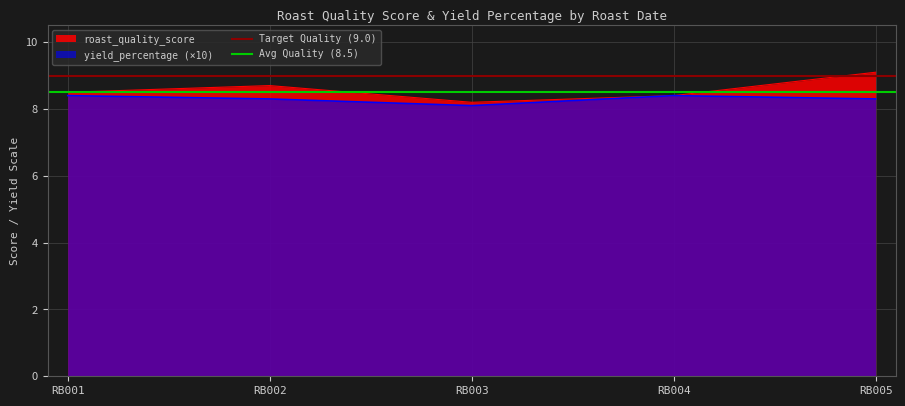

Is it true that Avg Quality (8.5) equals 8.5 at RB002?

True